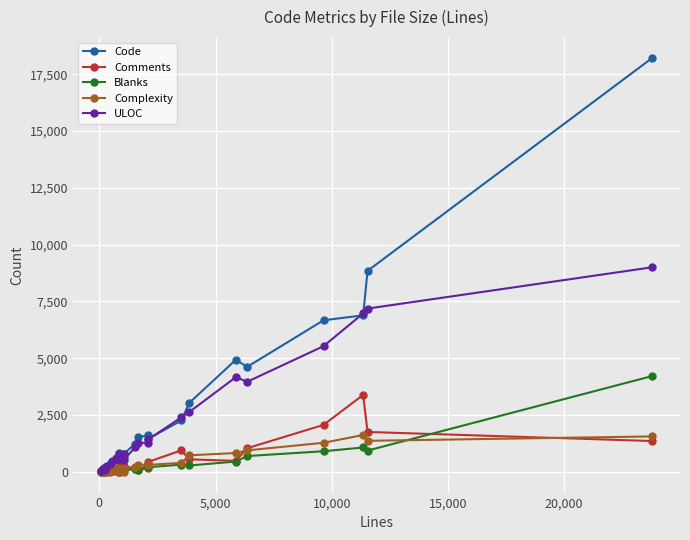

Count the number of data series in this chart.

5